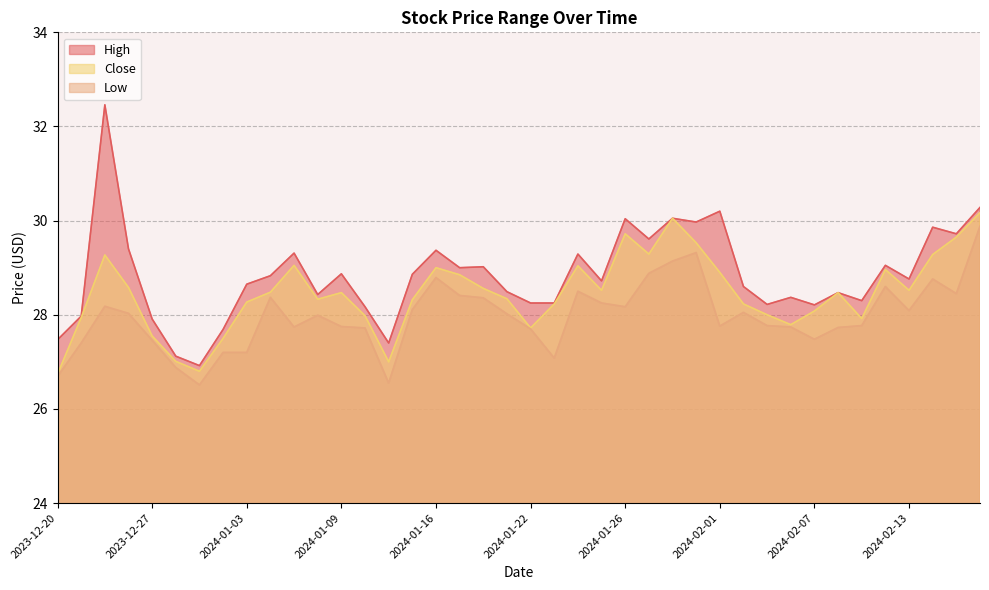

How many lines are shown in the chart?

3